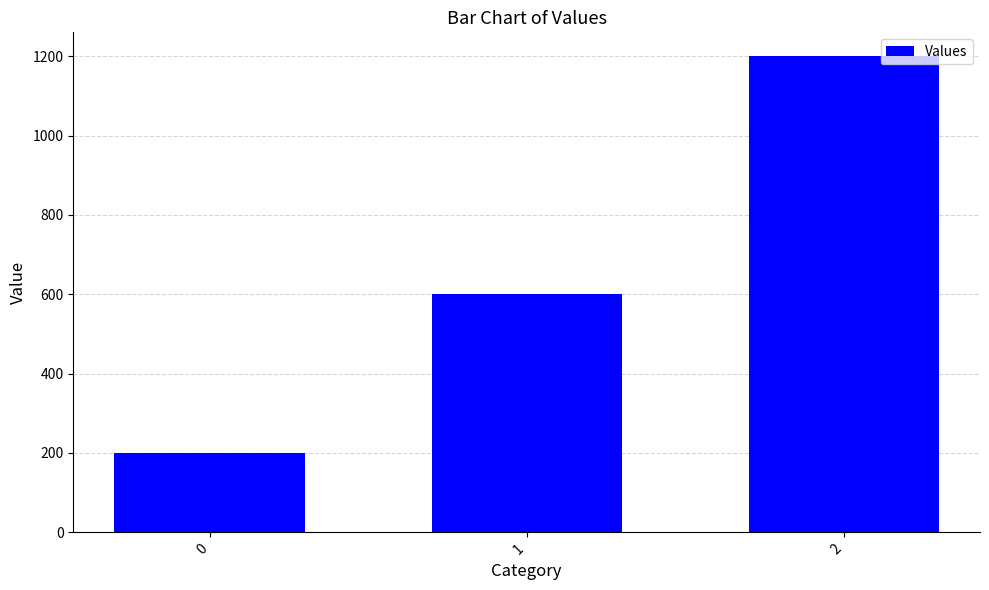

Count the values in the range 200 to 1200.

3